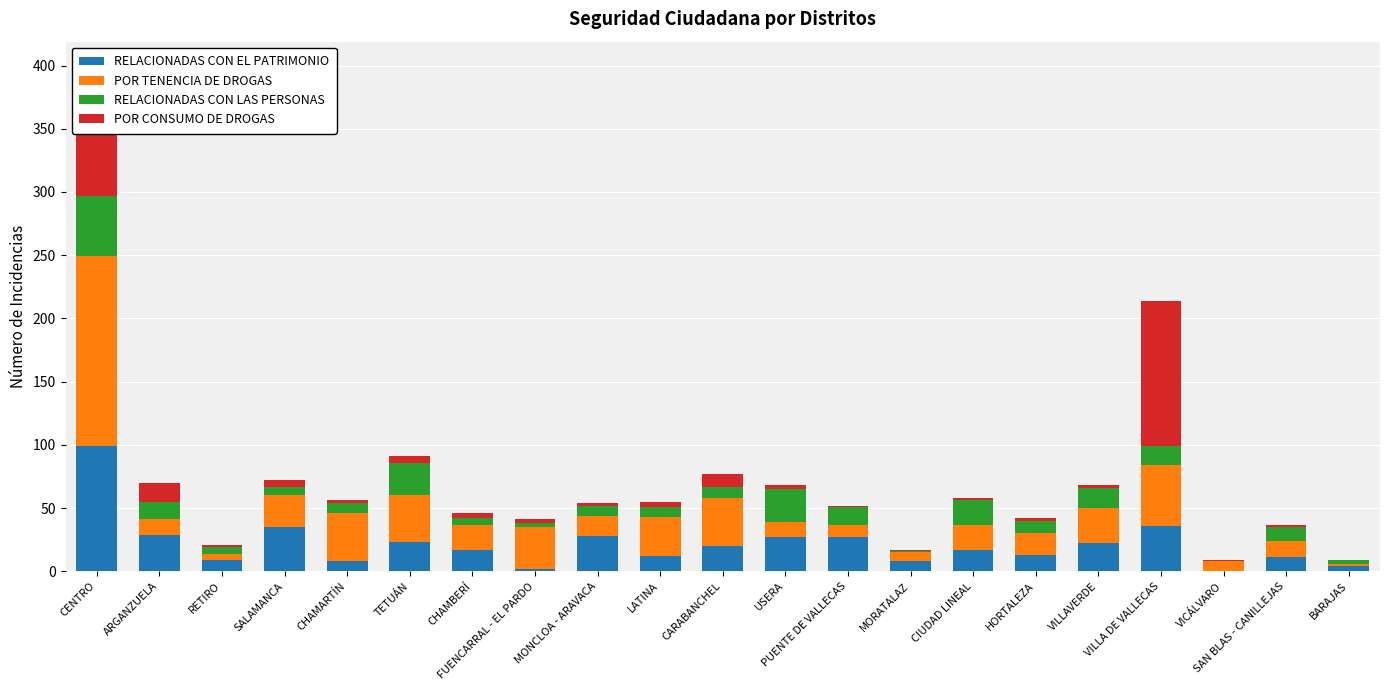

Count the number of data series in this chart.

4